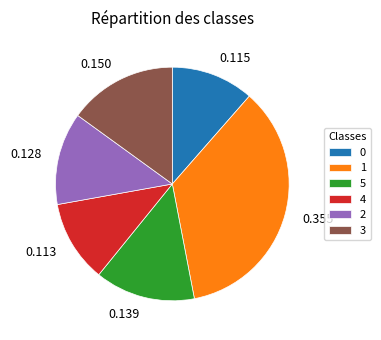

Do 0.150 and 0.128 together represent more than half of the pie?

No